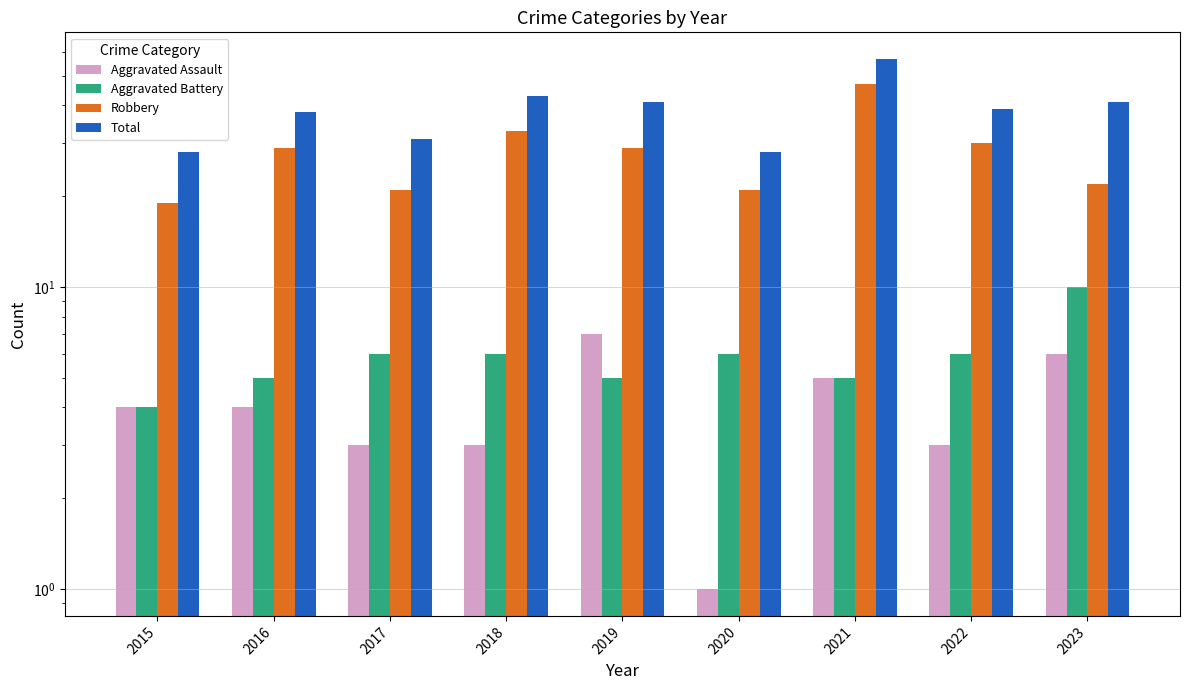

What is the difference between the maximum and second lowest values in the Robbery series?

26